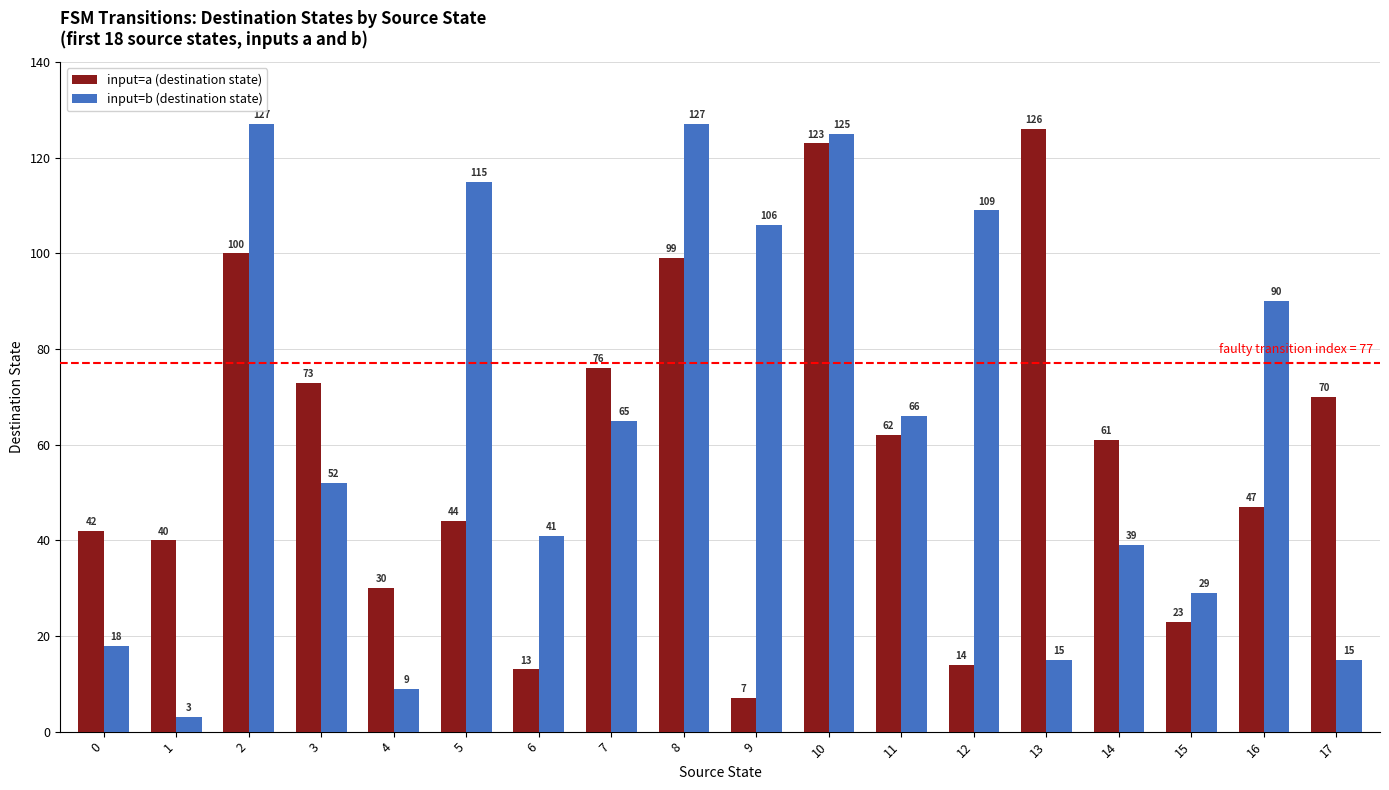

List the series in order of their peak value, lowest first.

input=a (destination state), input=b (destination state)